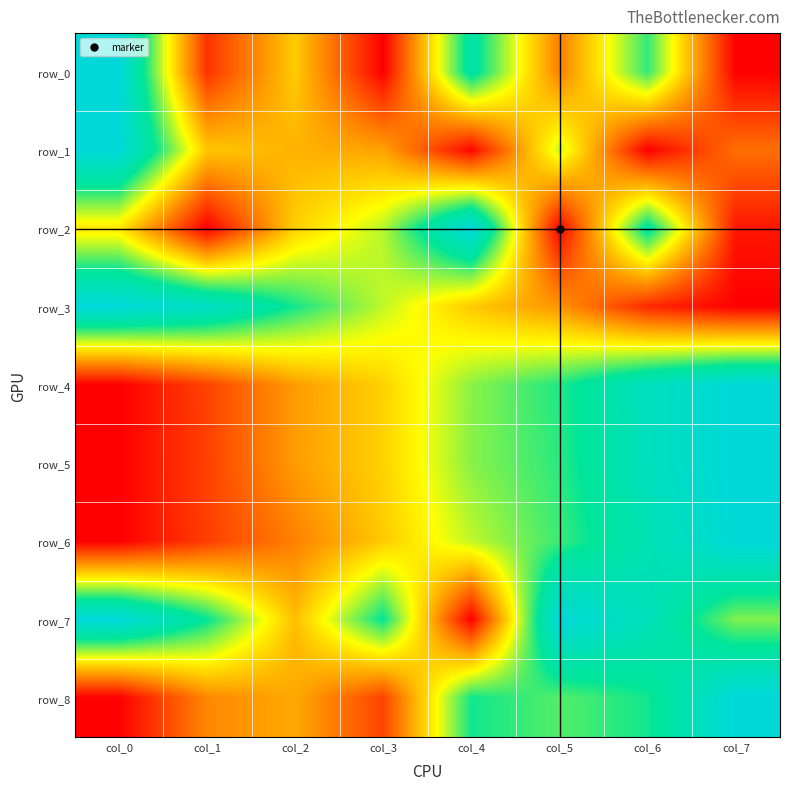

How many categories are shown in the chart?

8